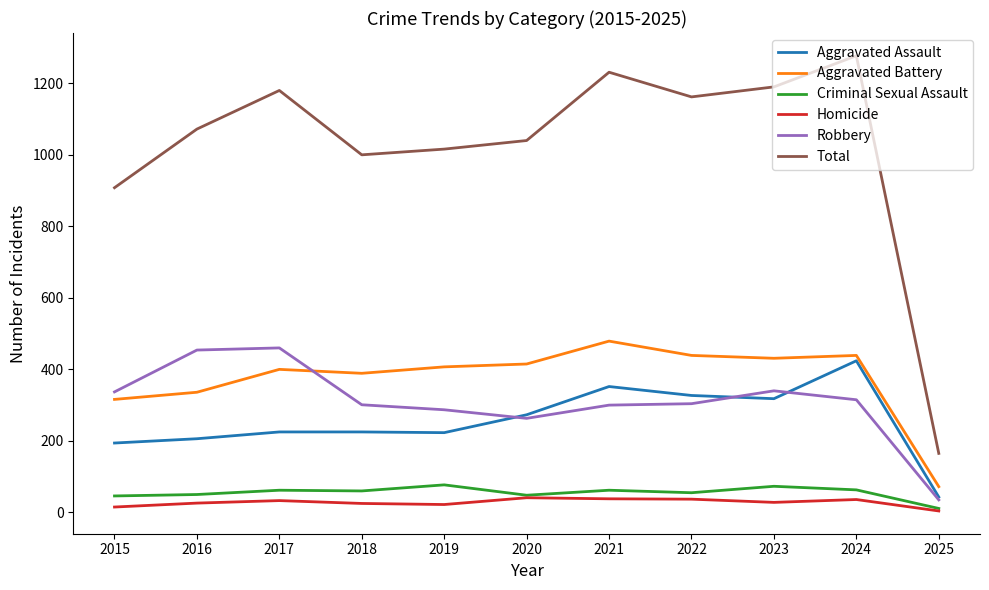

After their last crossing, which series has the higher values: Robbery or Aggravated Battery?

Aggravated Battery